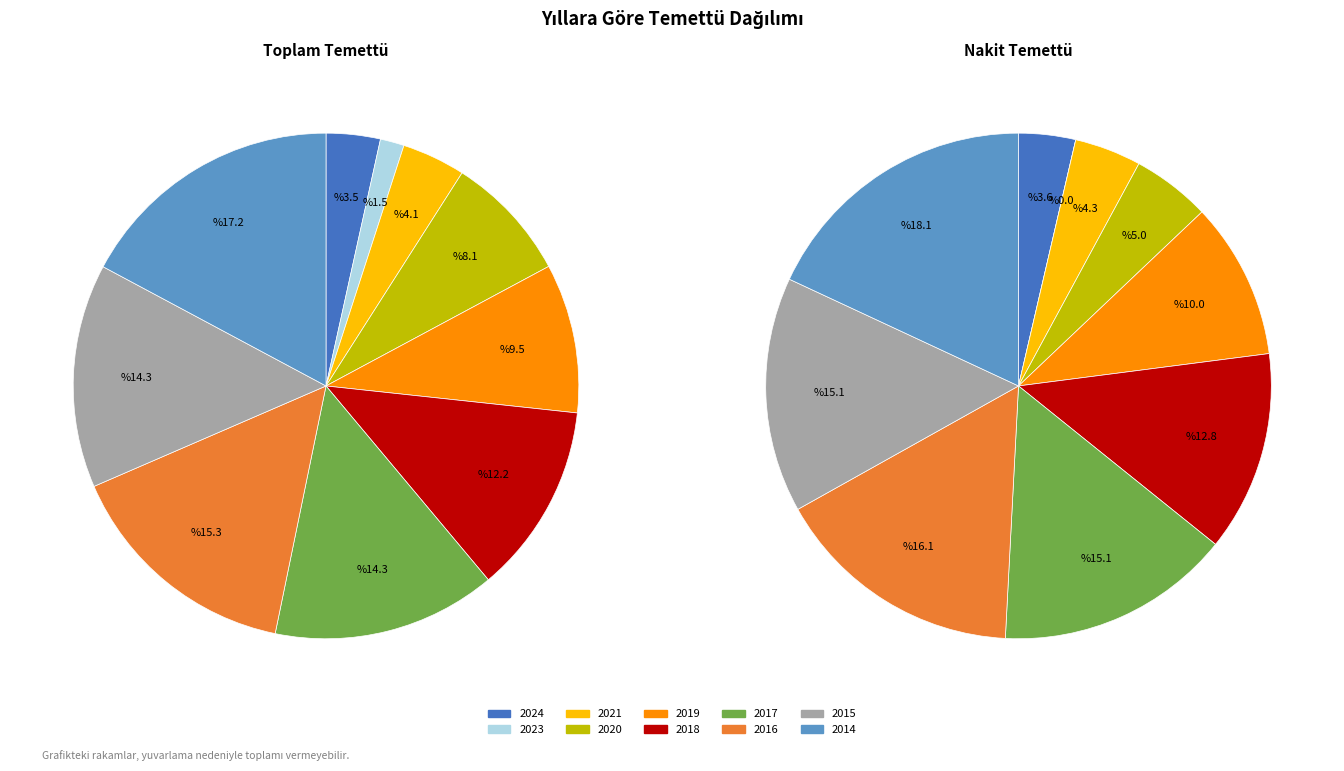

Is it true that 2020 is 8% of the pie?

True